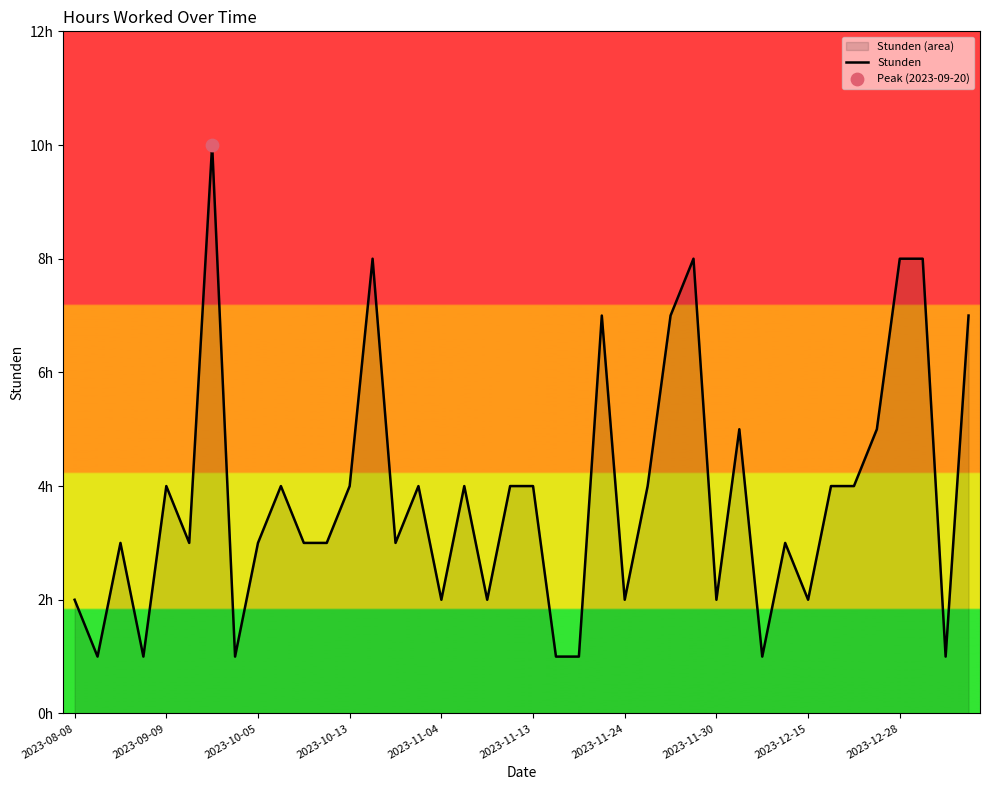

What is the ratio of the value at 34 to the value at 2023-12-28?

1.0